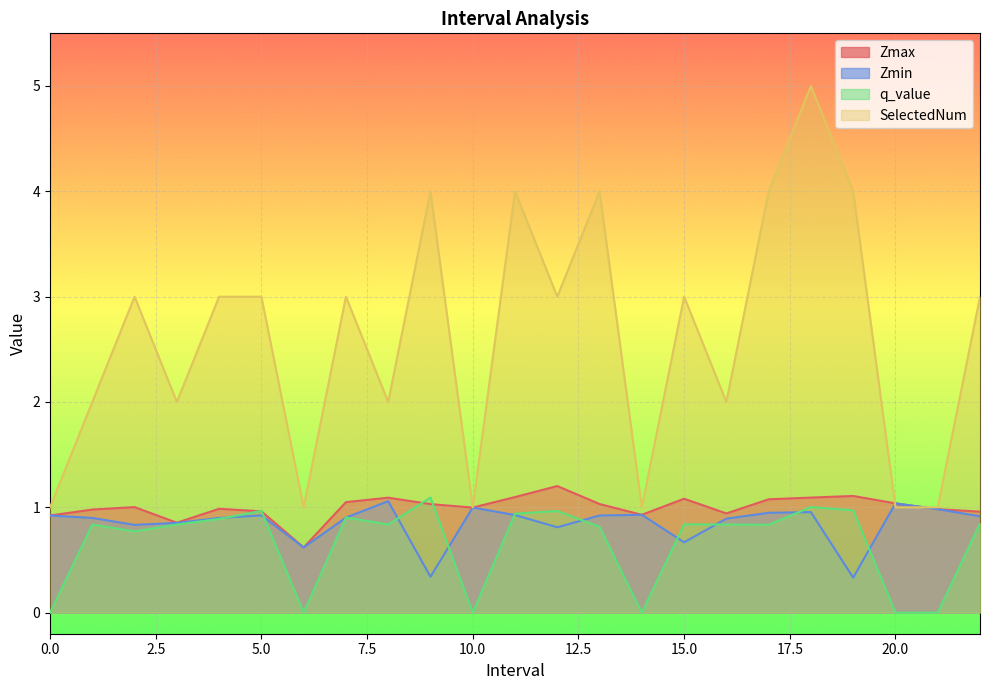

At which category is the sum across all series the highest?

18.0